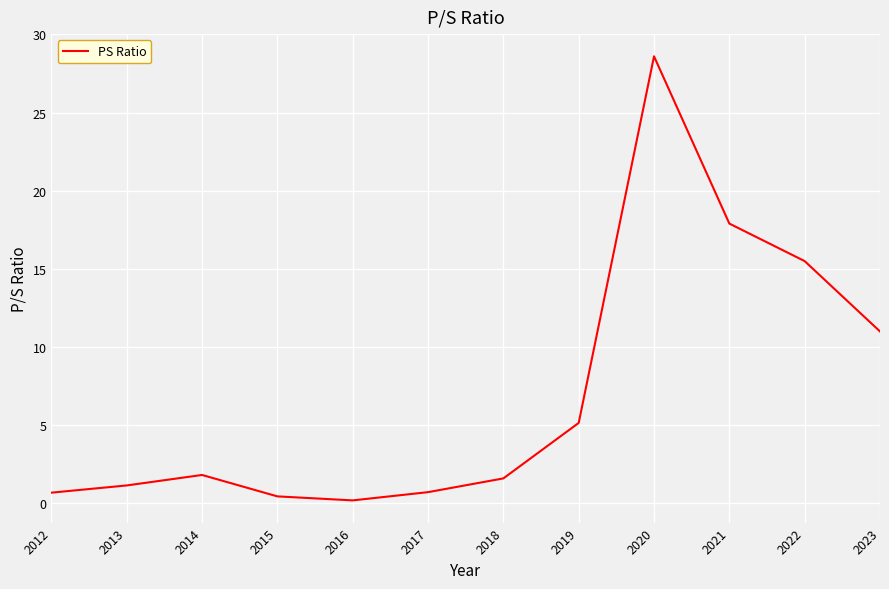

At which category does the chart reach its peak across all series?

2020